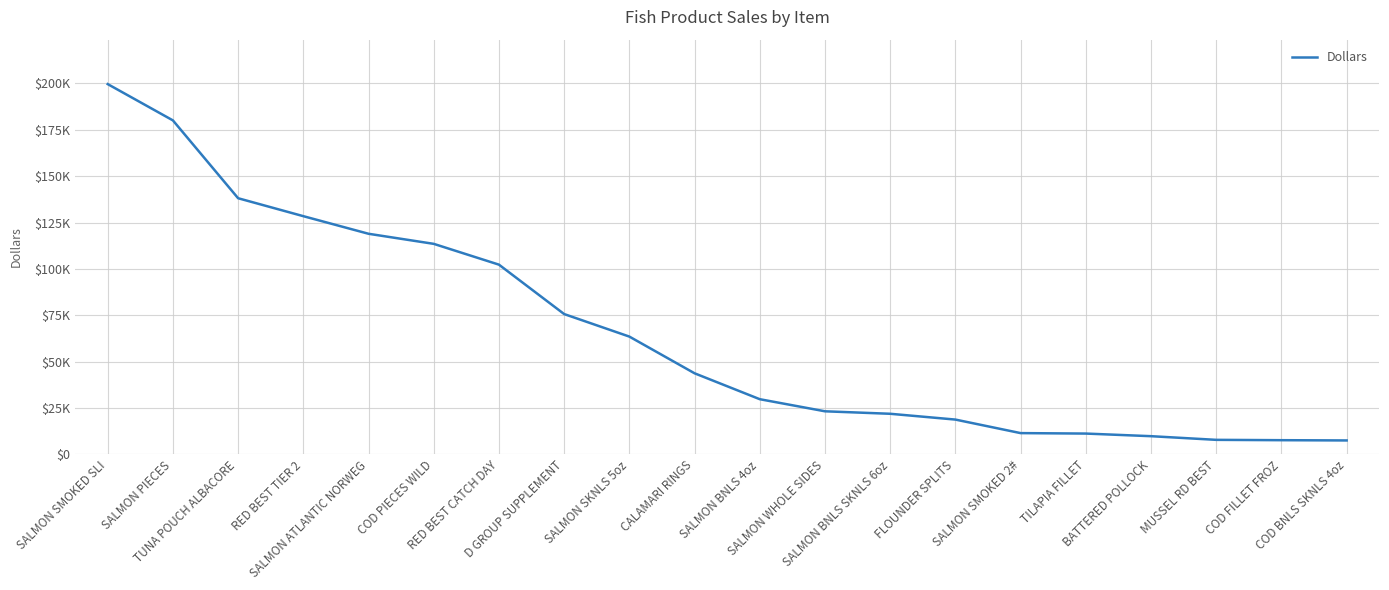

Does the chart have visible grid lines?

Yes